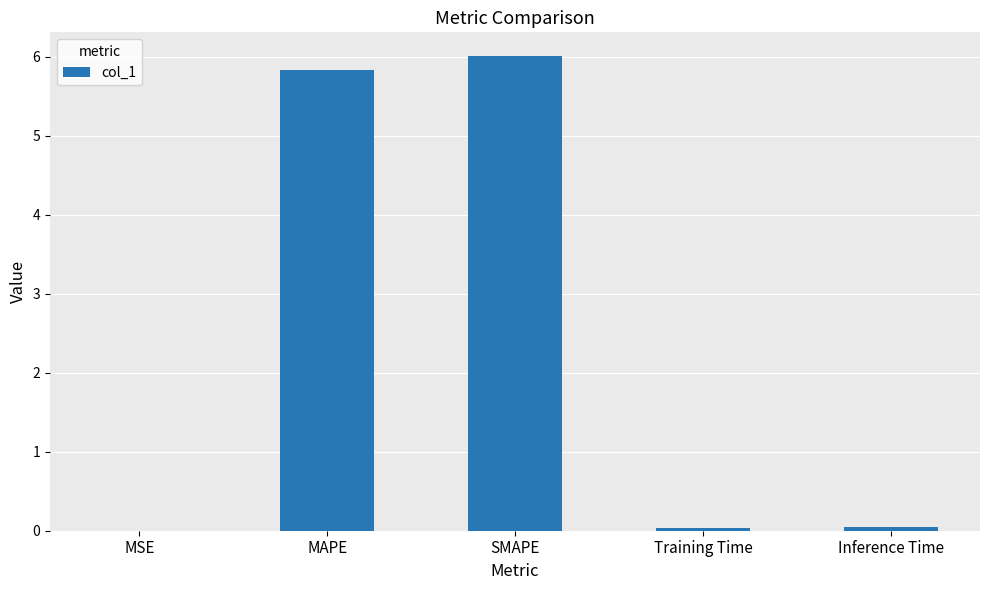

What is the change in value from MAPE to Inference Time?

-5.8